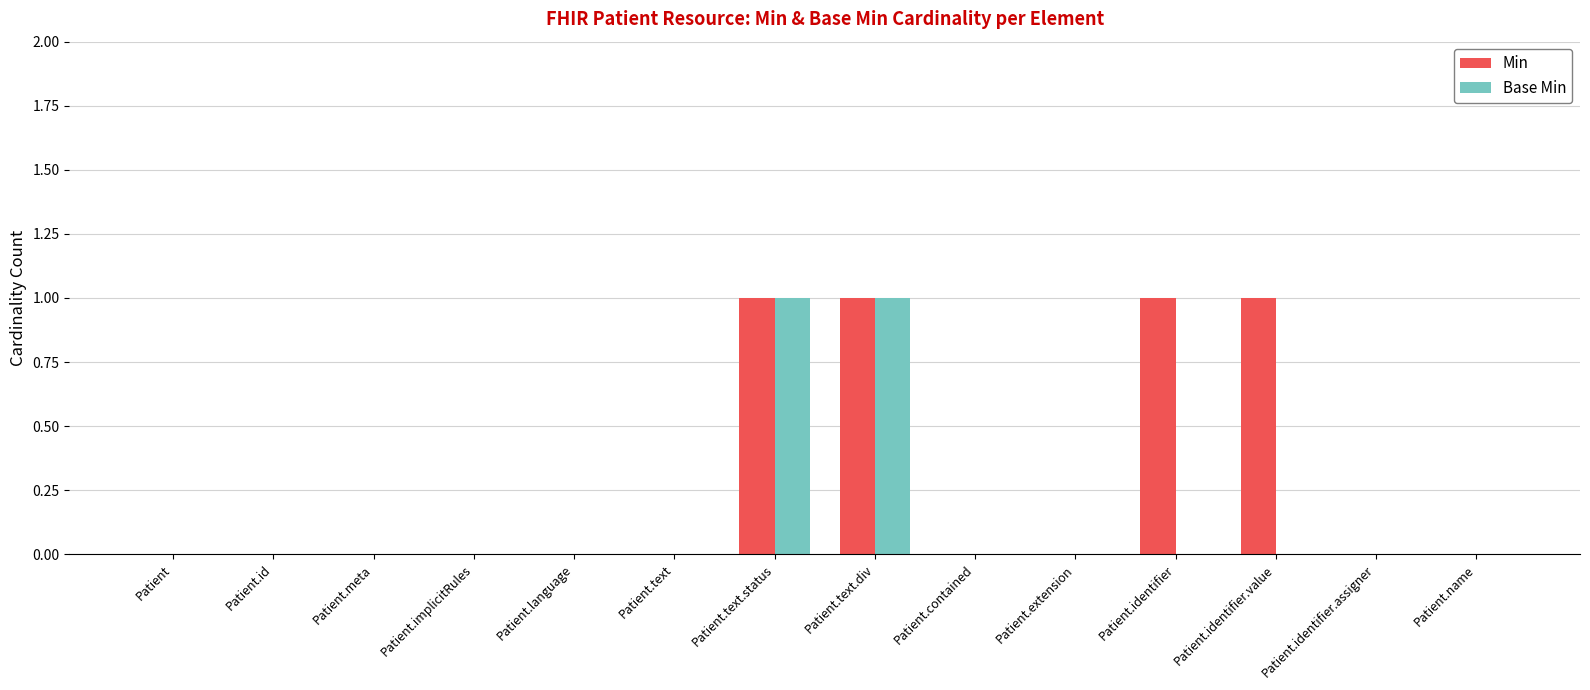

Reading left to right, extract all data points from this chart.

Min: 0	0	0	0	0	0	1	1	0	0	1	1	0	0
Base Min: 0	0	0	0	0	0	1	1	0	0	0	0	0	0